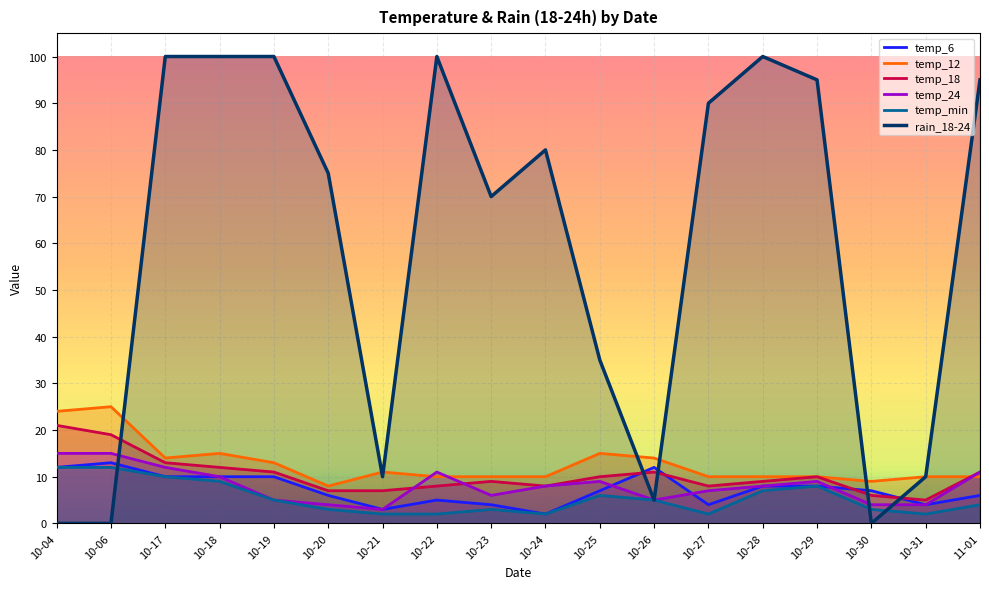

What is the highest value of the temp_24 series?

15